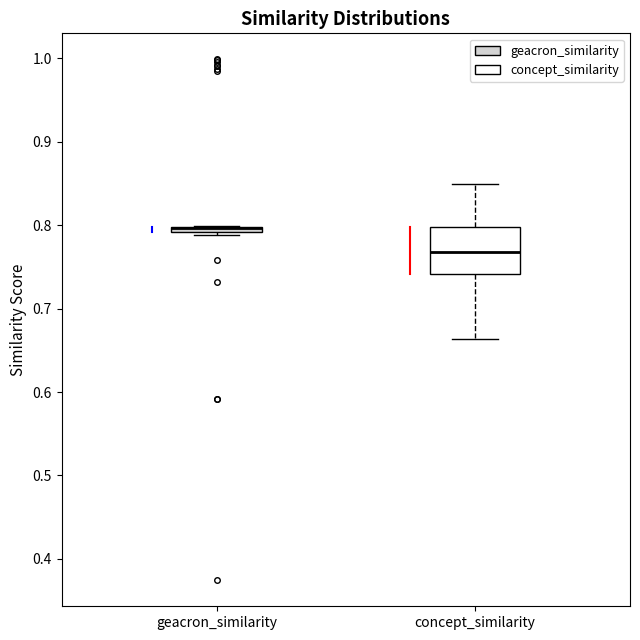

Where does the lower whisker of the box for concept_similarity end on the y-axis? The values are not printed on the chart, so give them approximately, as read against the axis.

0.66